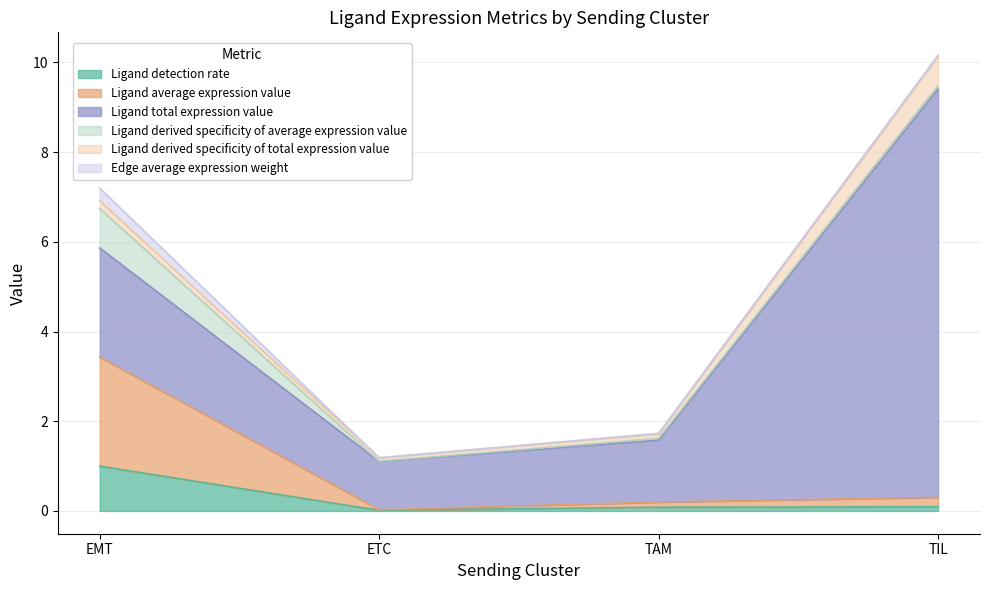

At TIL, list the series in order from largest to smallest.

Ligand total expression value, Ligand derived specificity of total expression value, Ligand average expression value, Ligand detection rate, Ligand derived specificity of average expression value, Edge average expression weight